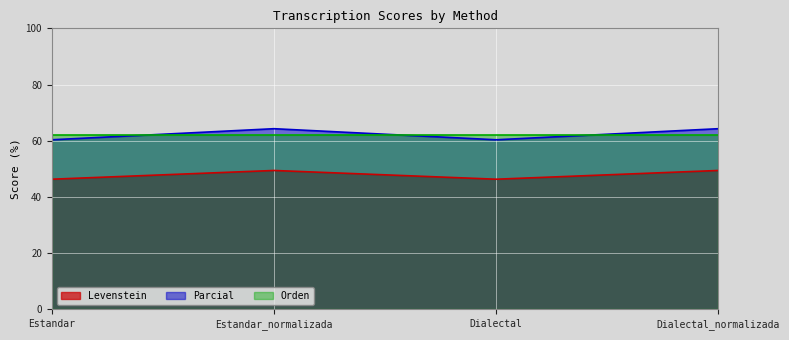

Is it true that Levenstein equals 67.8 at Dialectal_normalizada?

False